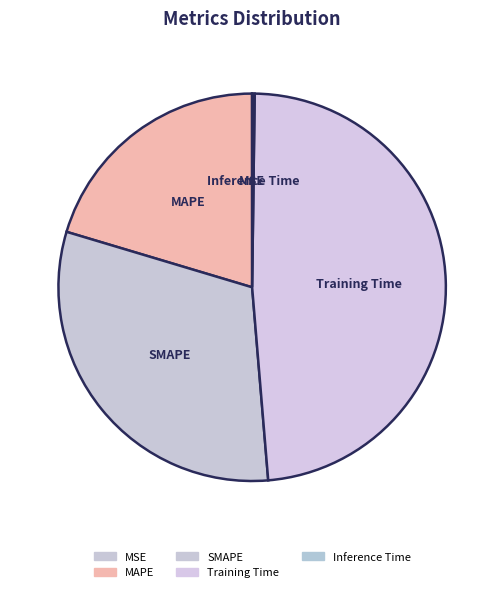

Combined, do Training Time and SMAPE account for over 50%?

Yes